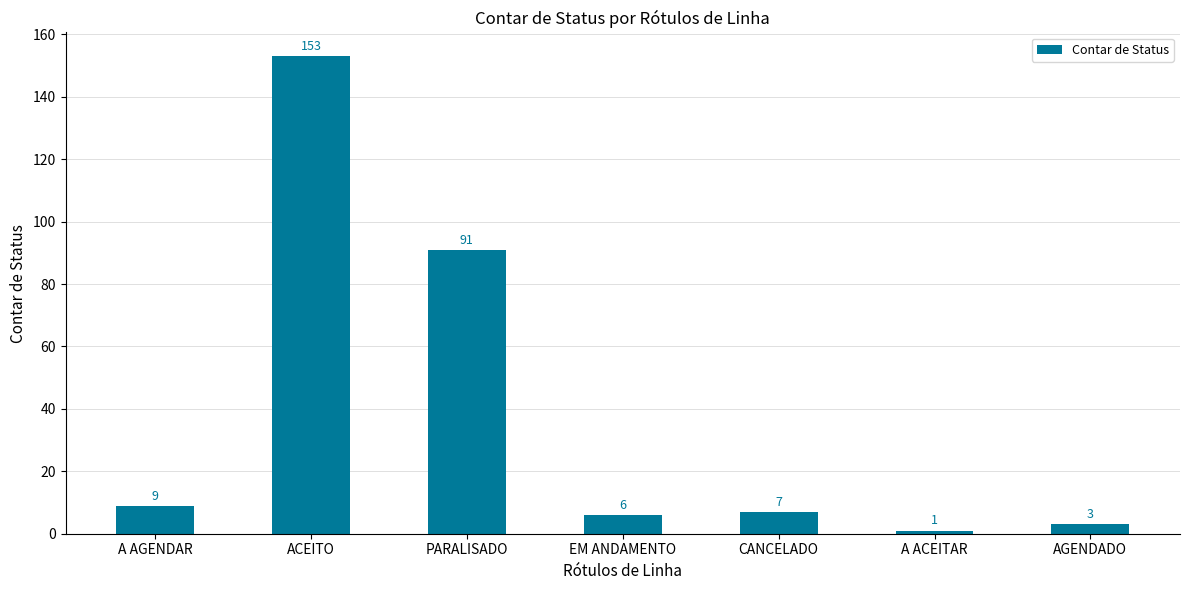

The value at EM ANDAMENTO is 6. True or false?

True